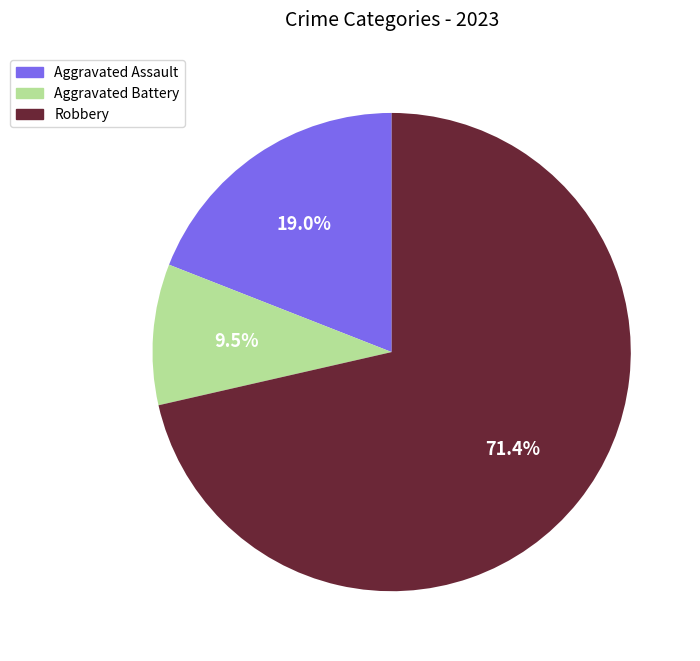

Does Robbery account for over 50% of the chart?

Yes